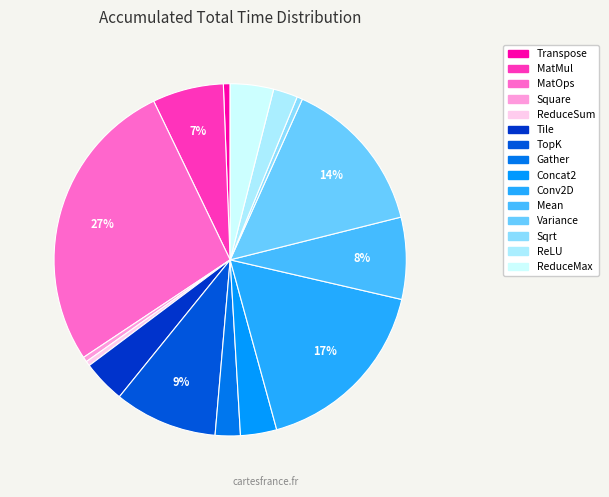

Is Gather the majority of the pie?

No